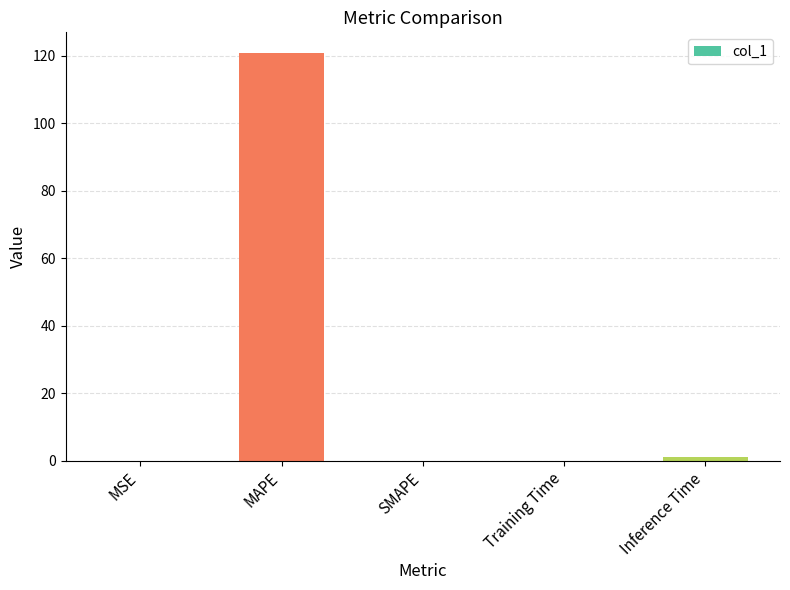

Is it true that the value at SMAPE is 0.0?

True